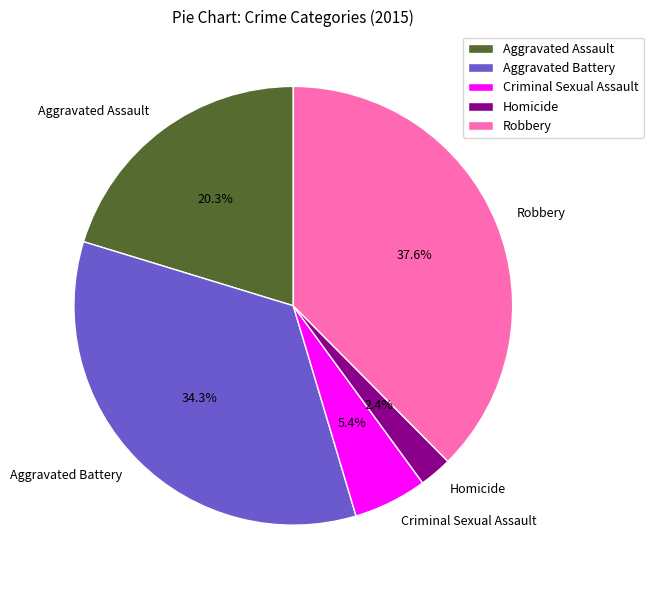

What percentage do Criminal Sexual Assault and Robbery together represent?

43.0%